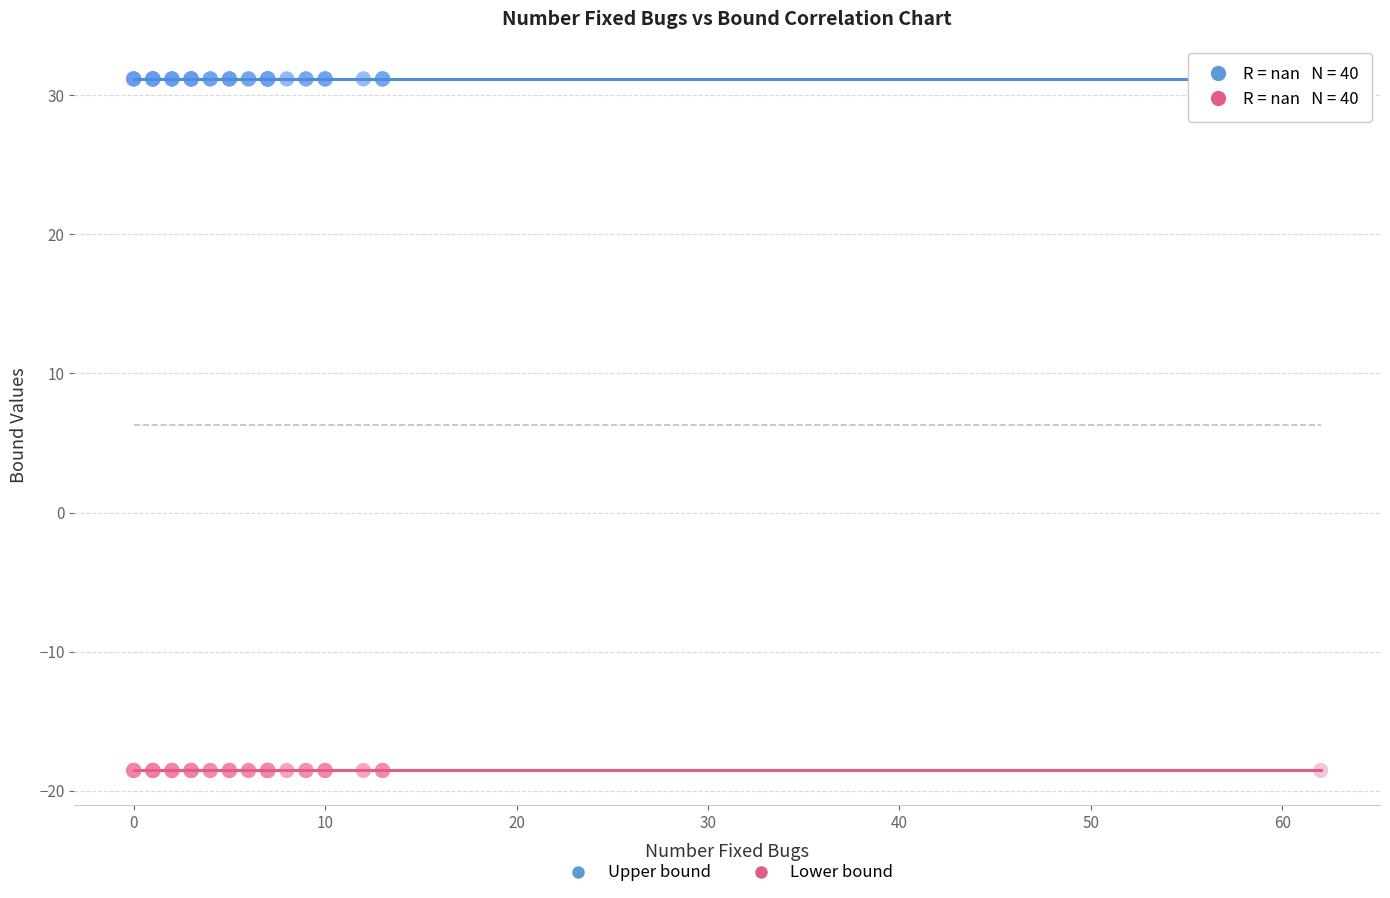

Which series reaches the minimum Y coordinate?

Lower bound